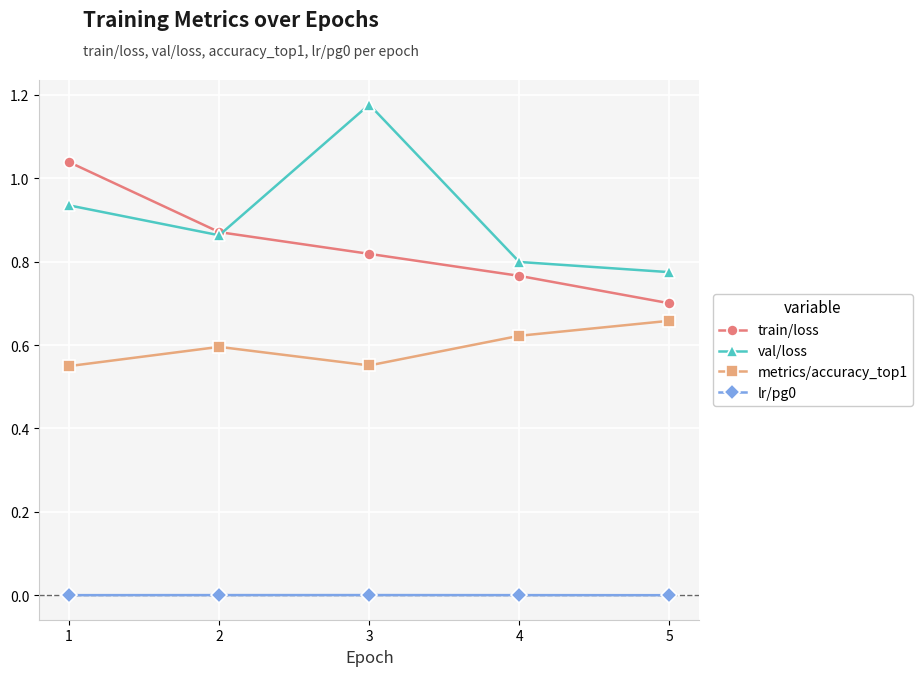

Is the value of lr/pg0 at 4 greater than the value of val/loss at 5?

No